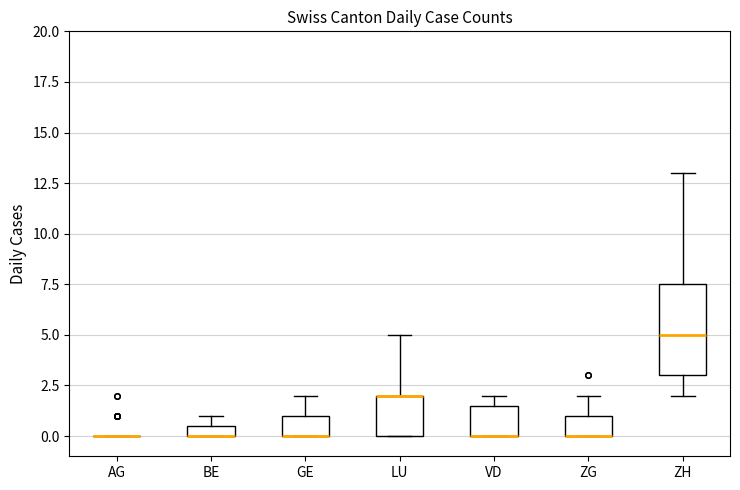

Where is the upper edge of the box for ZG on the y-axis? The values are not printed on the chart, so give them approximately, as read against the axis.

1.0